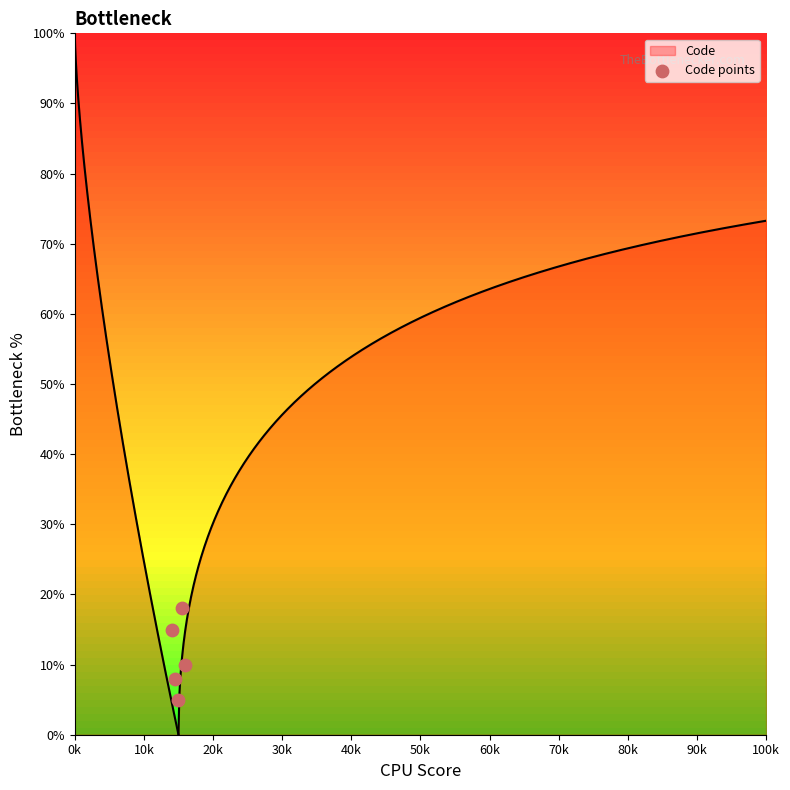

Which has a higher value, 0k or 40k?

0k